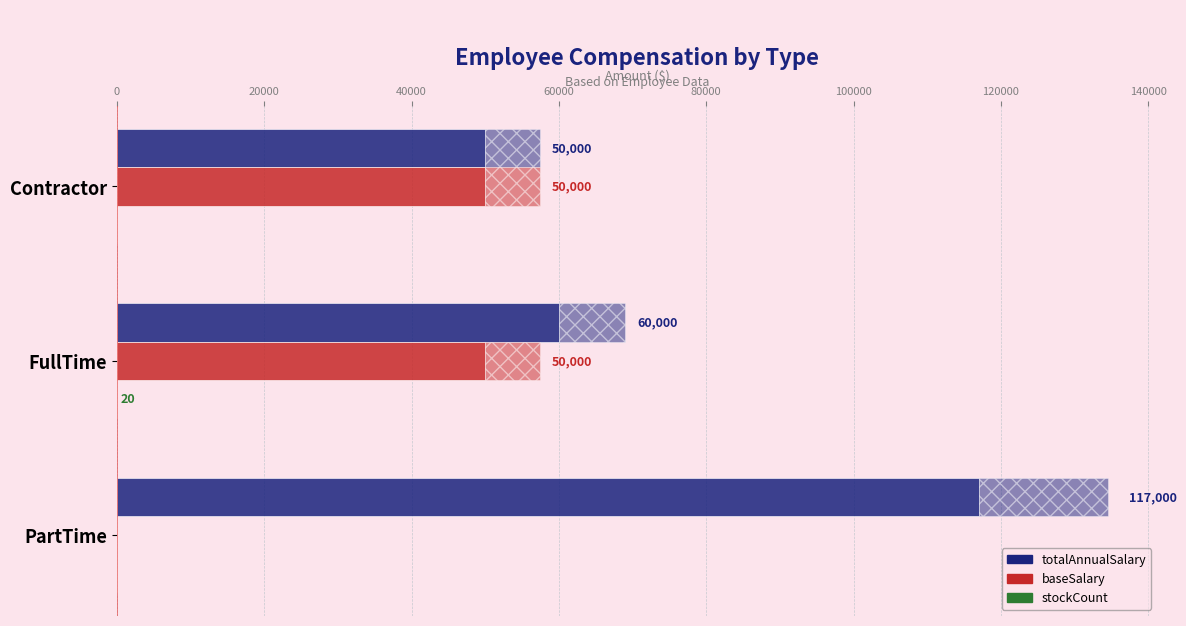

Reading left to right, extract all data points from this chart.

totalAnnualSalary: 50000	60000	117000
baseSalary: 50000	50000	0
stockCount: 0	20	0